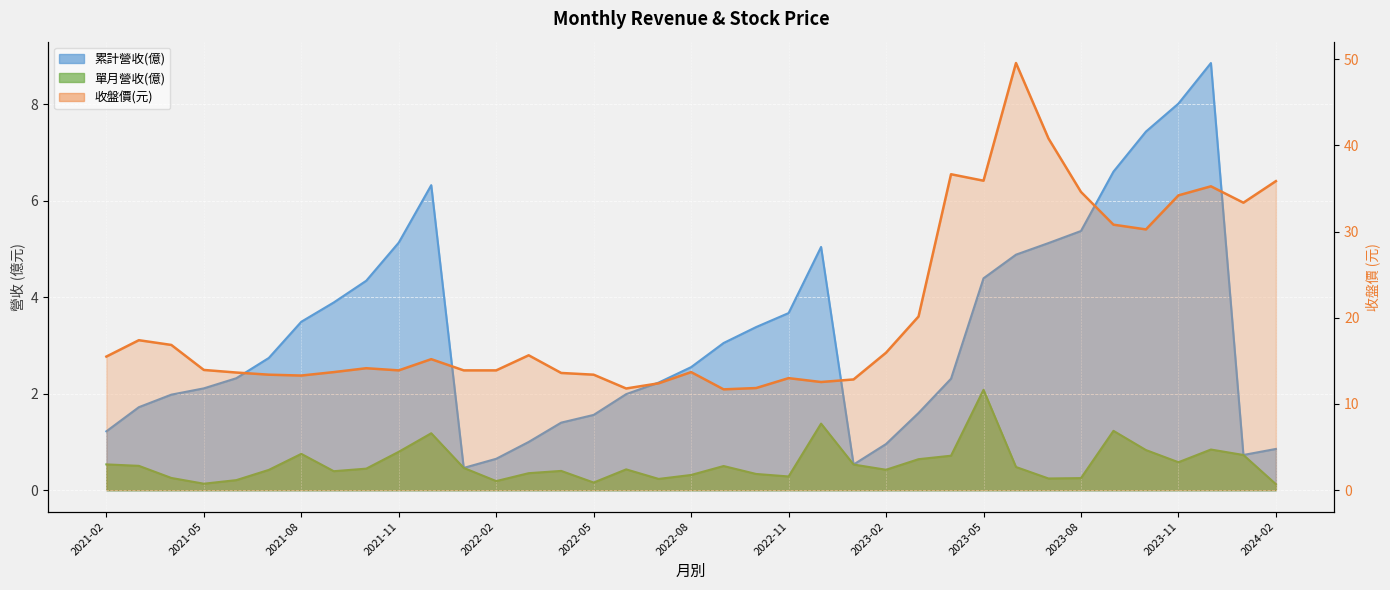

Rank the categories by 累計營收 value from lowest to highest.

2022-01, 2023-01, 2022-02, 2024-01, 2024-02, 2023-02, 2022-03, 2021-02, 2022-04, 2022-05, 2023-03, 2021-03, 2021-04, 2022-06, 2021-05, 2022-07, 2023-04, 2021-06, 2022-08, 2021-07, 2022-09, 2022-10, 2021-08, 2022-11, 2021-09, 2021-10, 2023-05, 2023-06, 2022-12, 2023-07, 2021-11, 2023-08, 2021-12, 2023-09, 2023-10, 2023-11, 2023-12